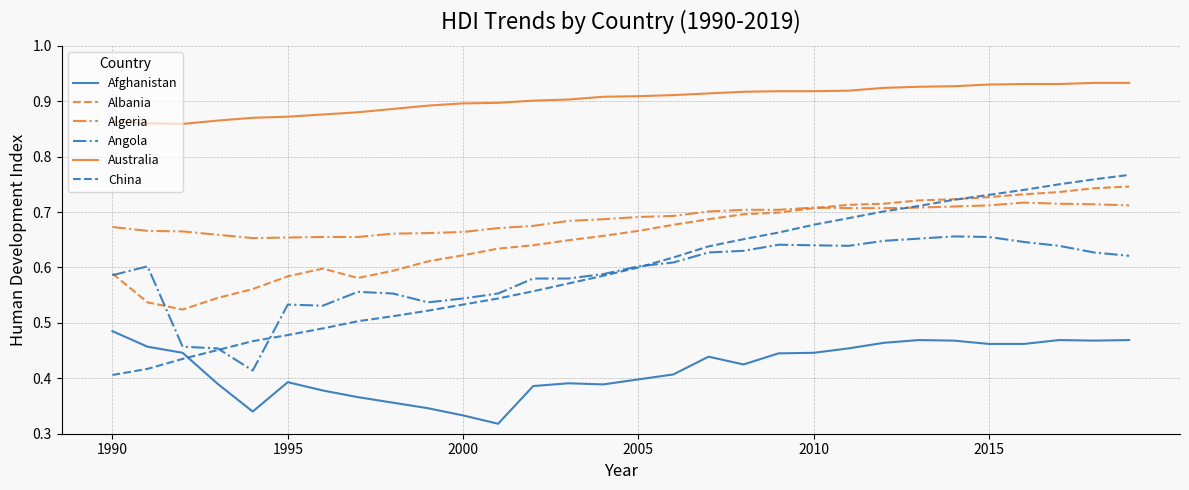

How many Angola values are between 0 and 1?

30